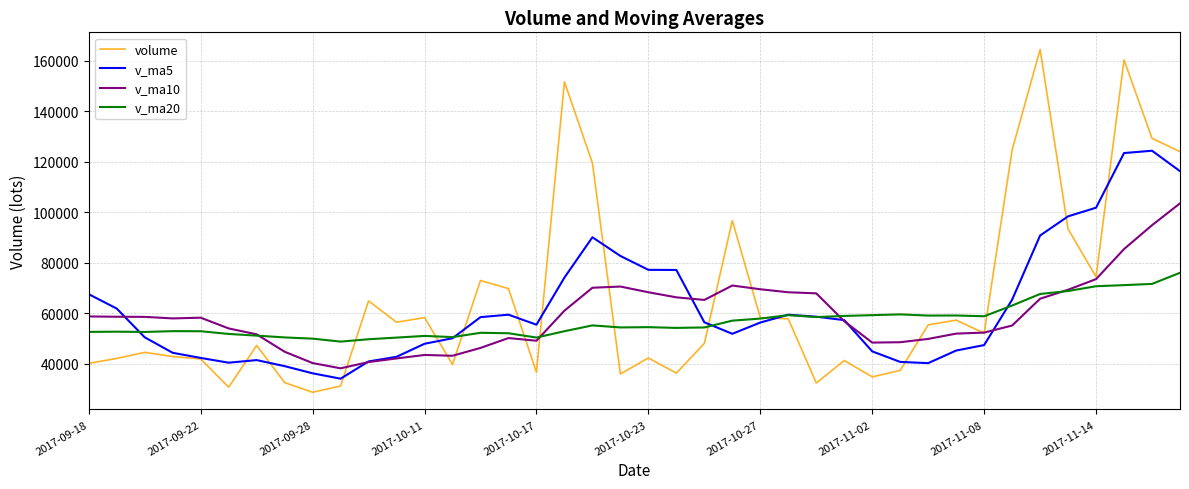

Which series has the largest range (max minus min)?

volume